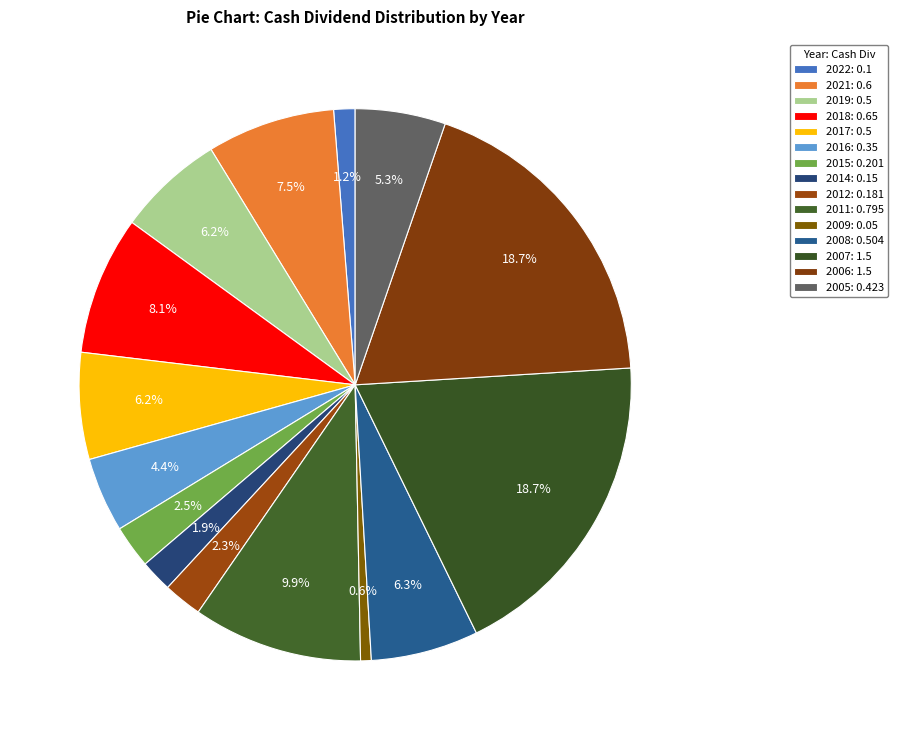

How much of the chart is everything except 2011?

90.1%